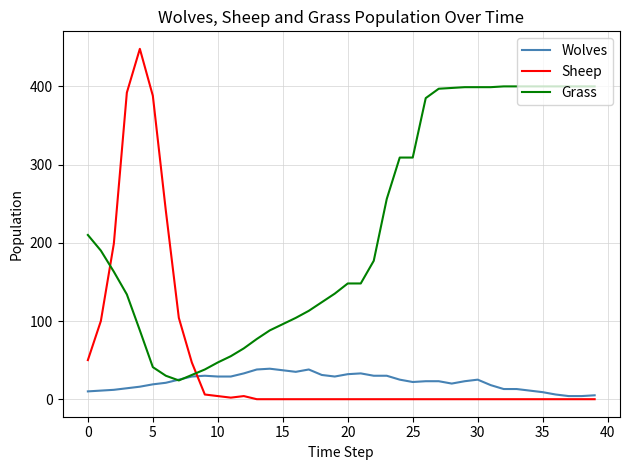

How many distinct data groups are displayed?

3